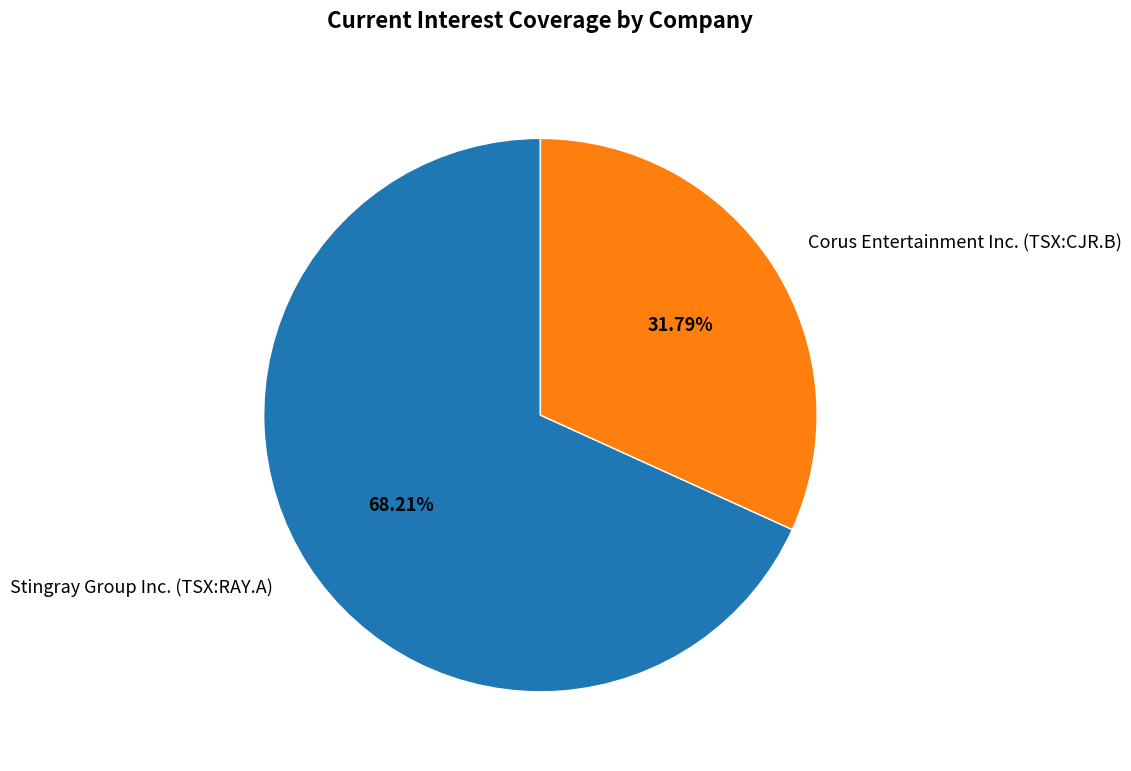

Between Stingray Group Inc. (TSX:RAY.A) and Corus Entertainment Inc. (TSX:CJR.B), which is larger?

Stingray Group Inc. (TSX:RAY.A)